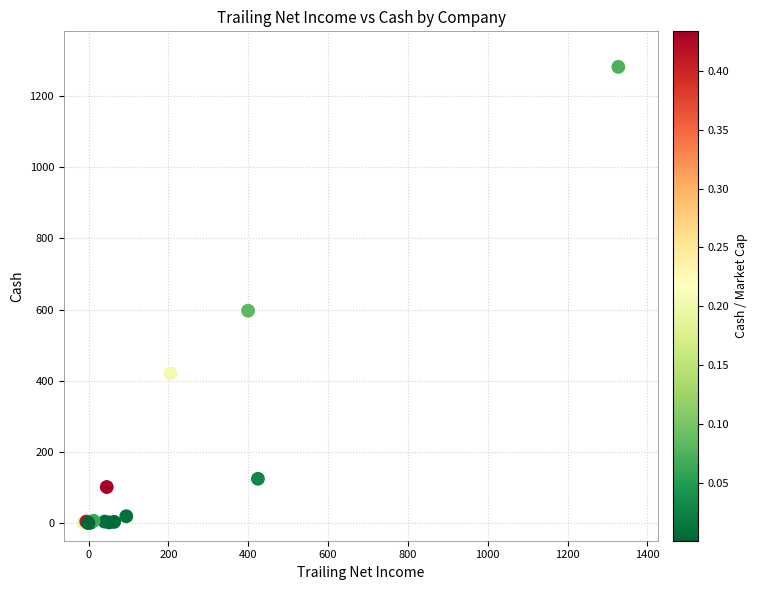

What Y value in the scatter plot is closest to 641?

596.9